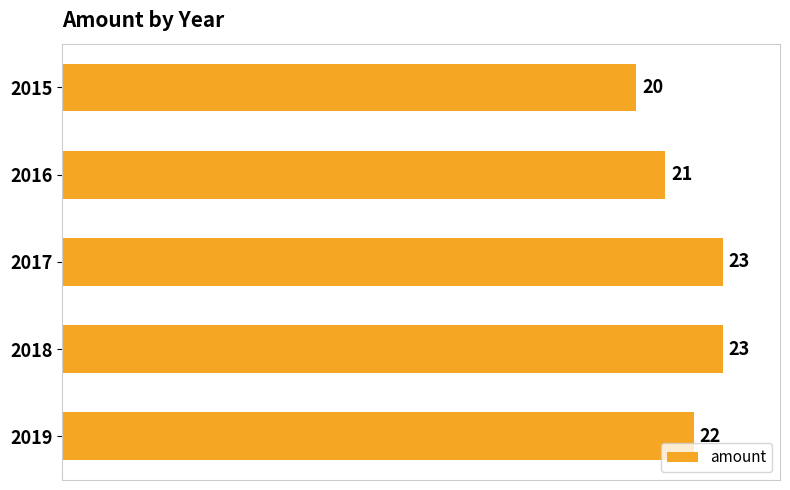

How many series are shown in this chart?

1